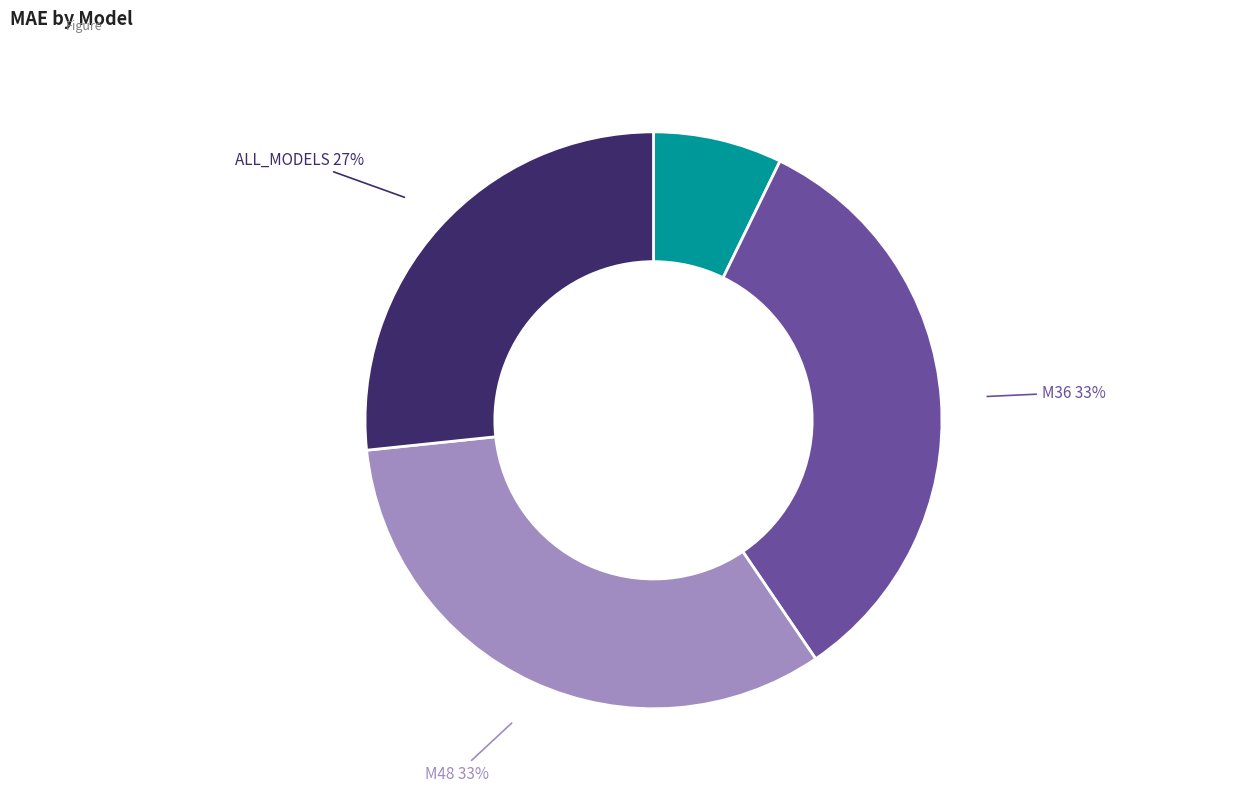

Count the number of slices in the pie.

4